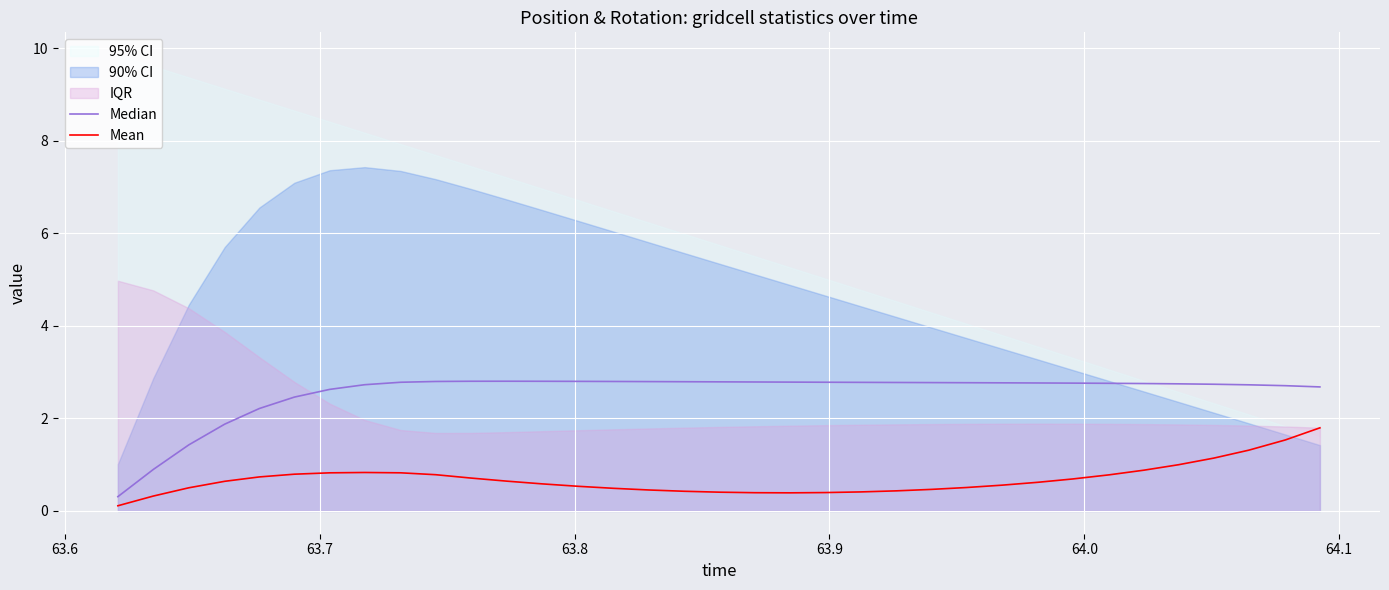

What is the maximum value for Mean?

1.8